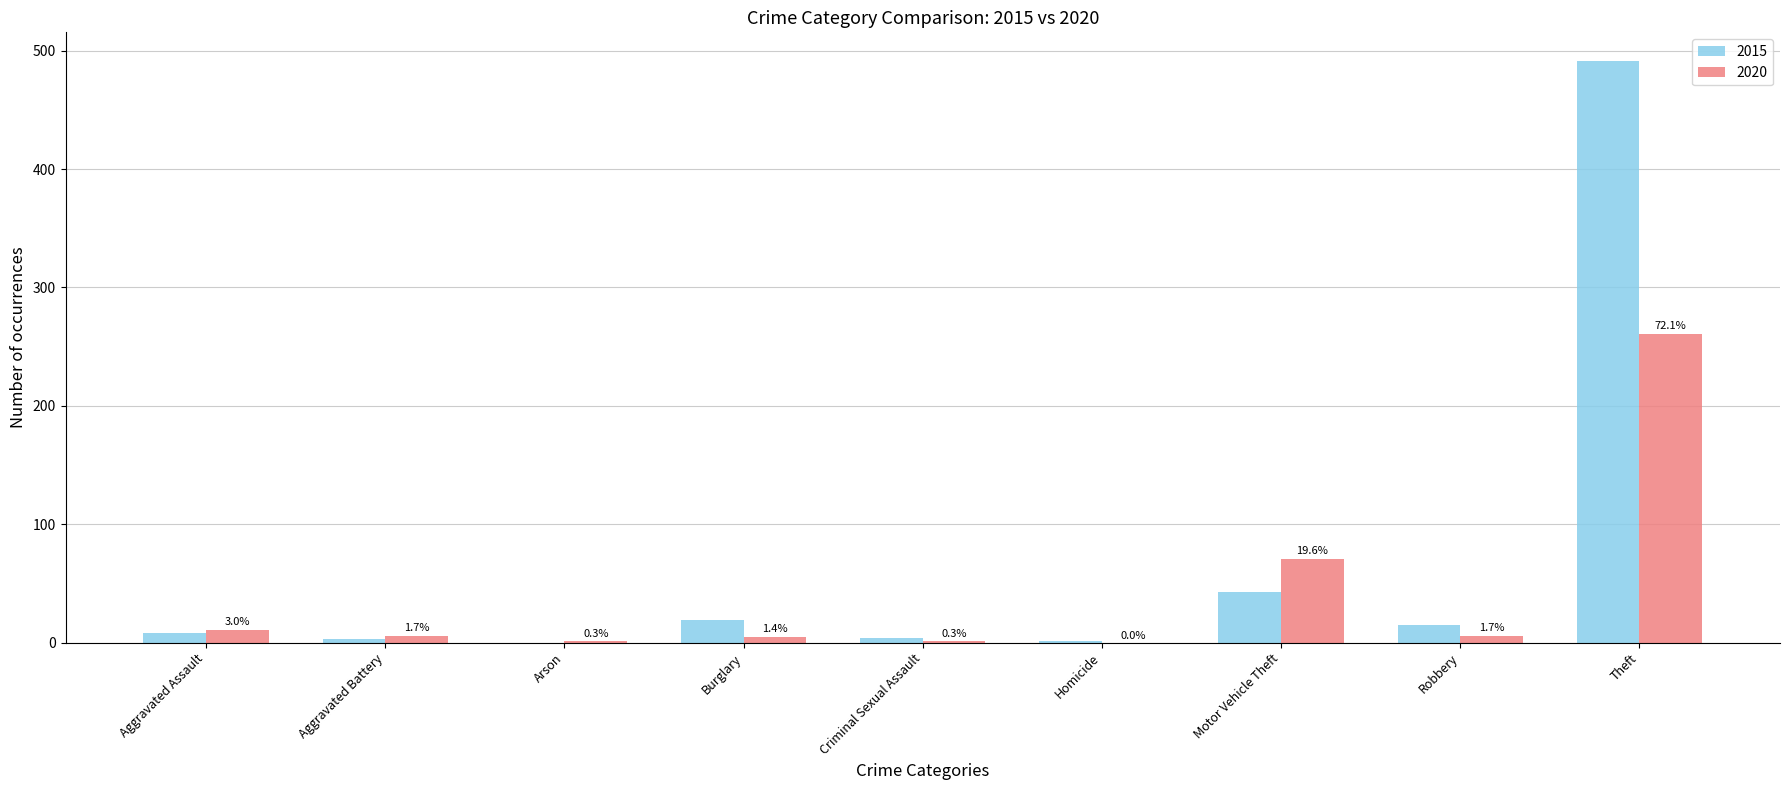

What is the difference between the maximum and minimum values in the 2020 series?

261